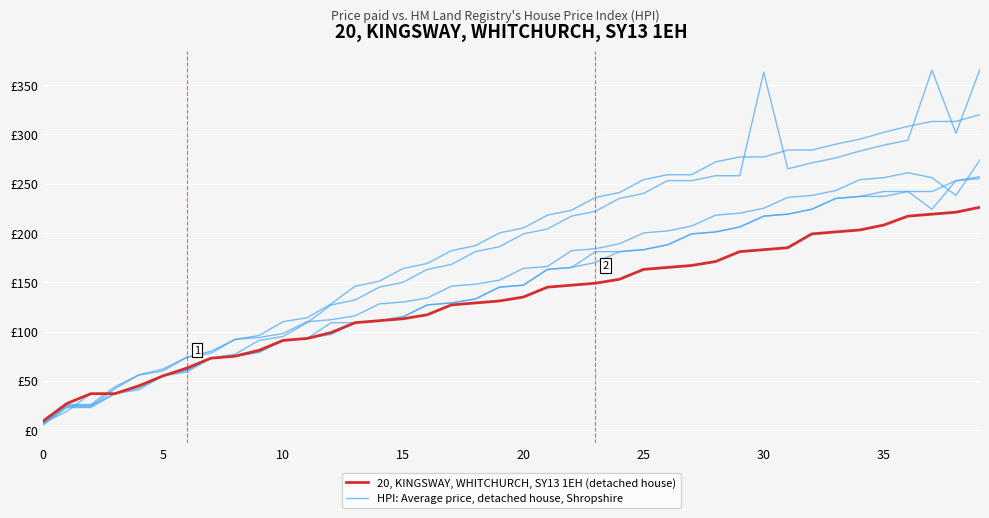

What is the label of the 29th point from the right?

11